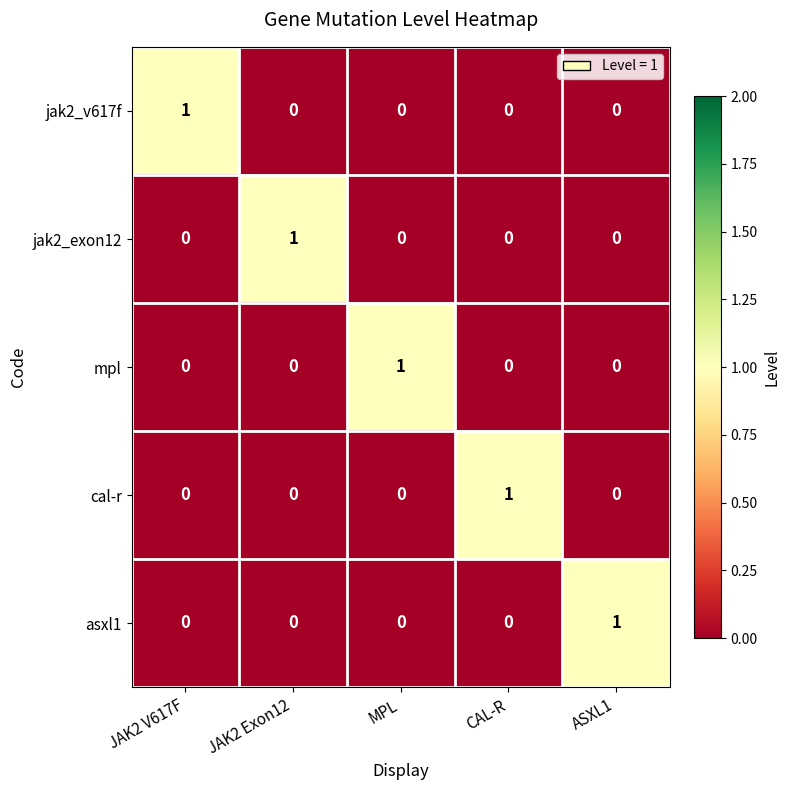

Is it true that mpl equals -1 at JAK2 V617F?

False